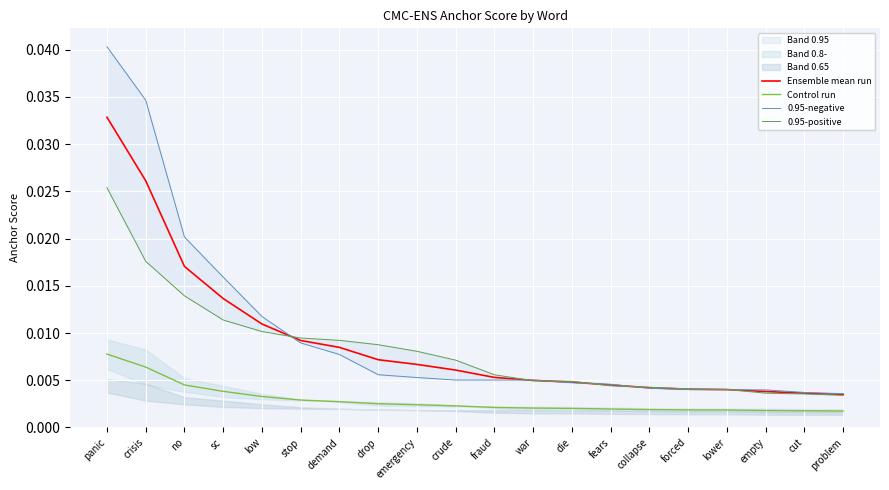

At how many categories does at least one series exceed 0?

20